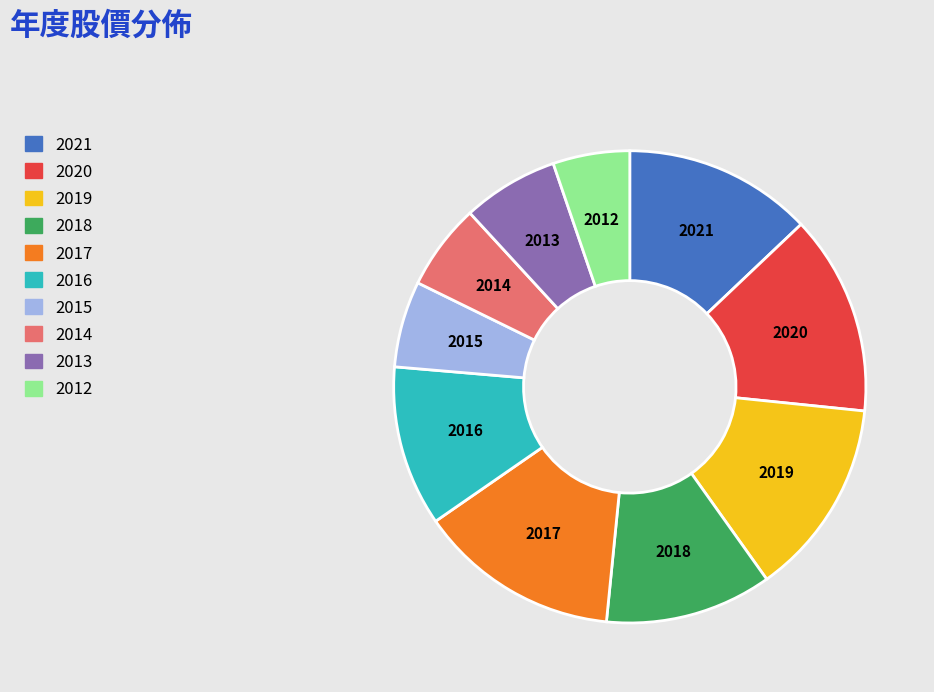

How many slices are in this pie chart?

10